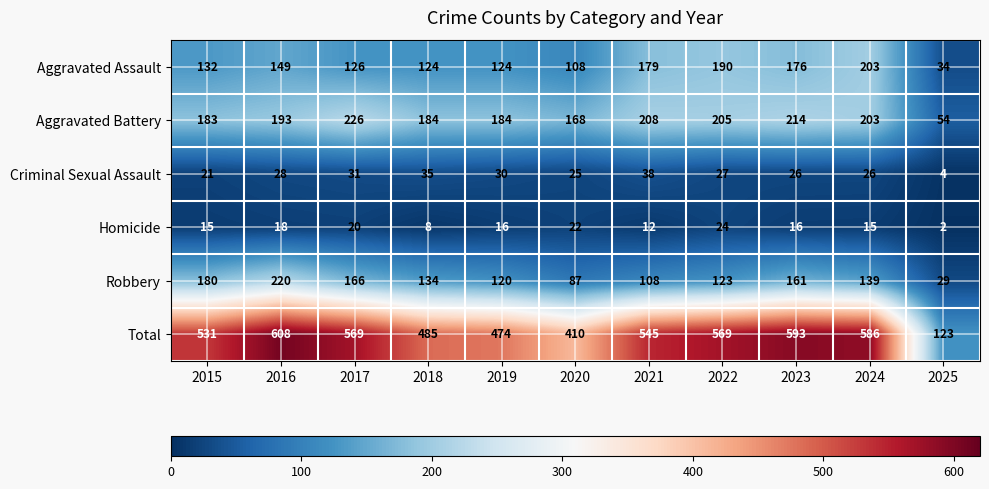

Is it true that Aggravated Battery equals 37 at 2025?

False